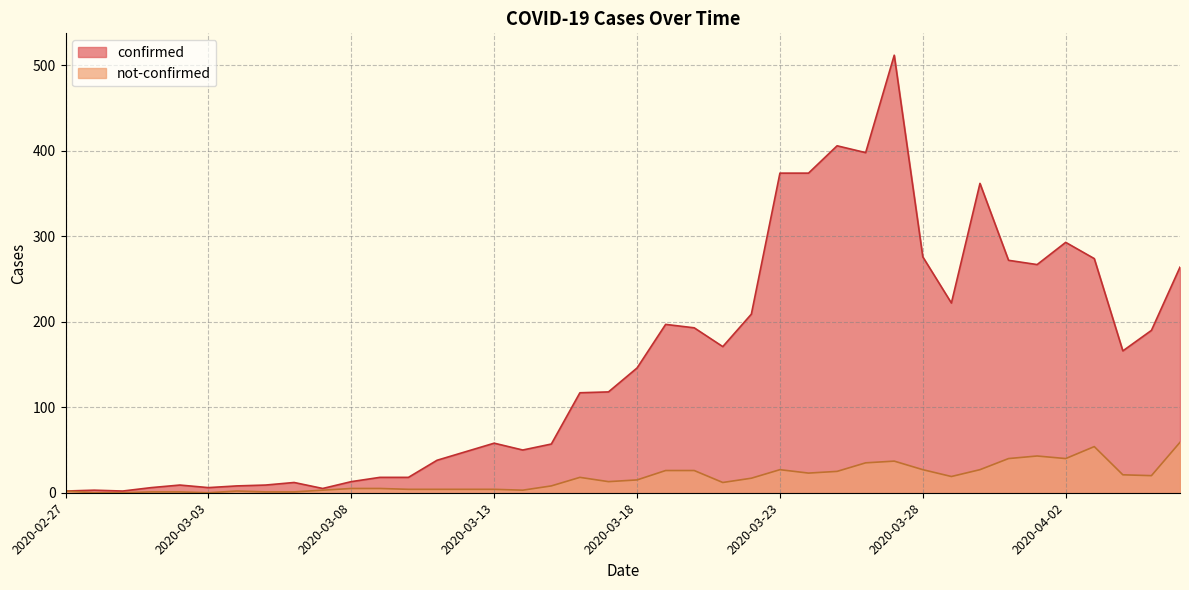

Where is the first local maximum for confirmed?

2020-02-28